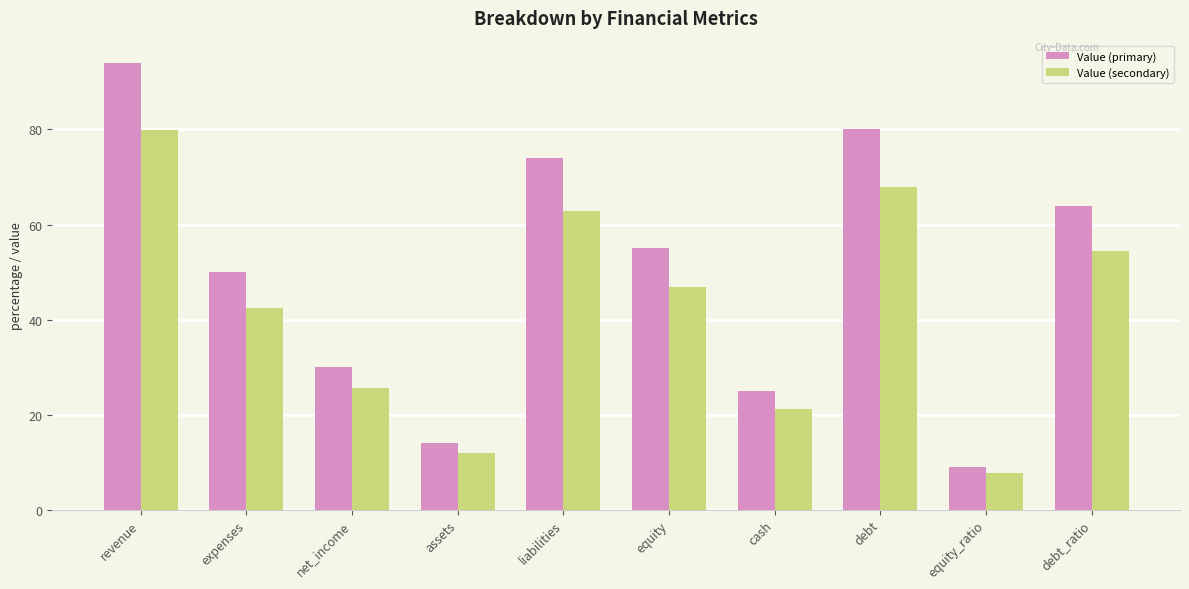

What is the sum of the Value (secondary) values at equity_ratio and debt?

75.7